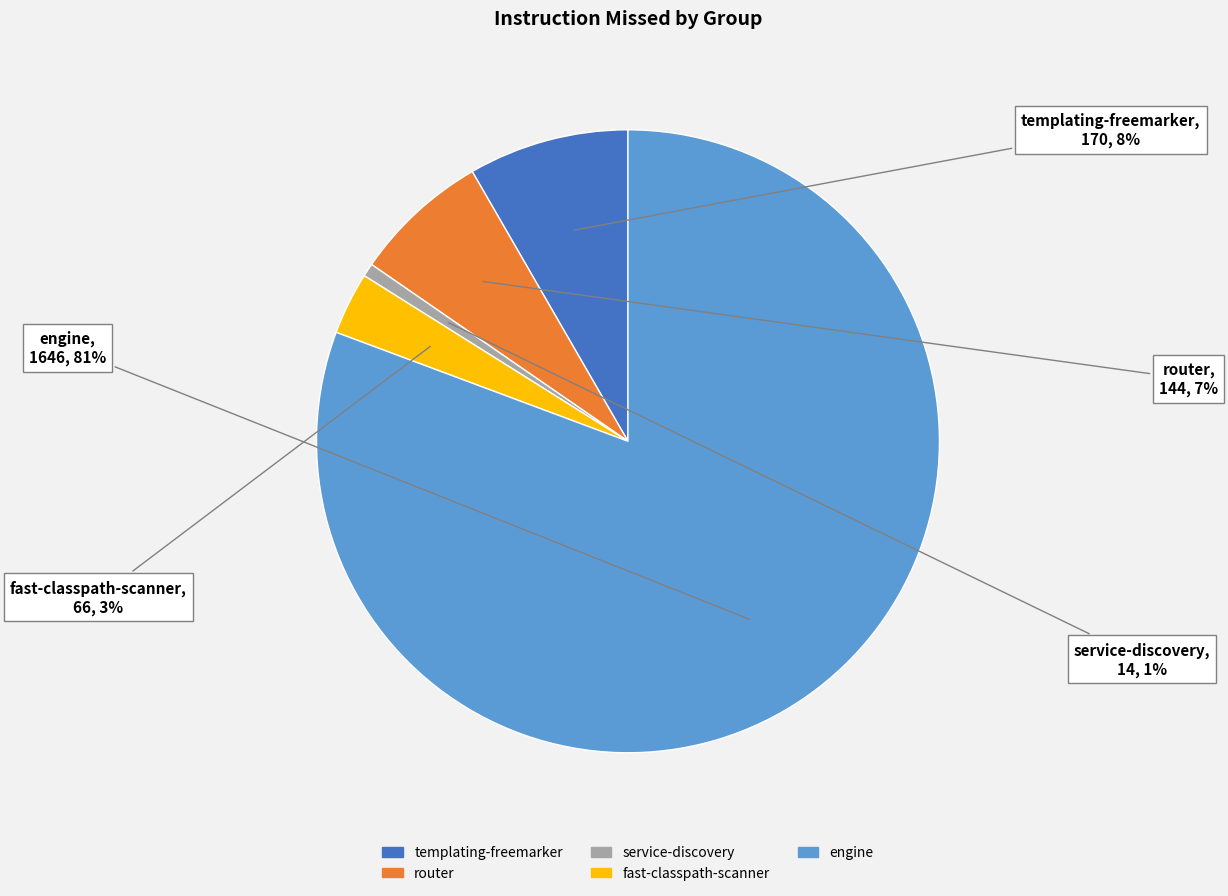

Is there a majority slice in this chart?

Yes